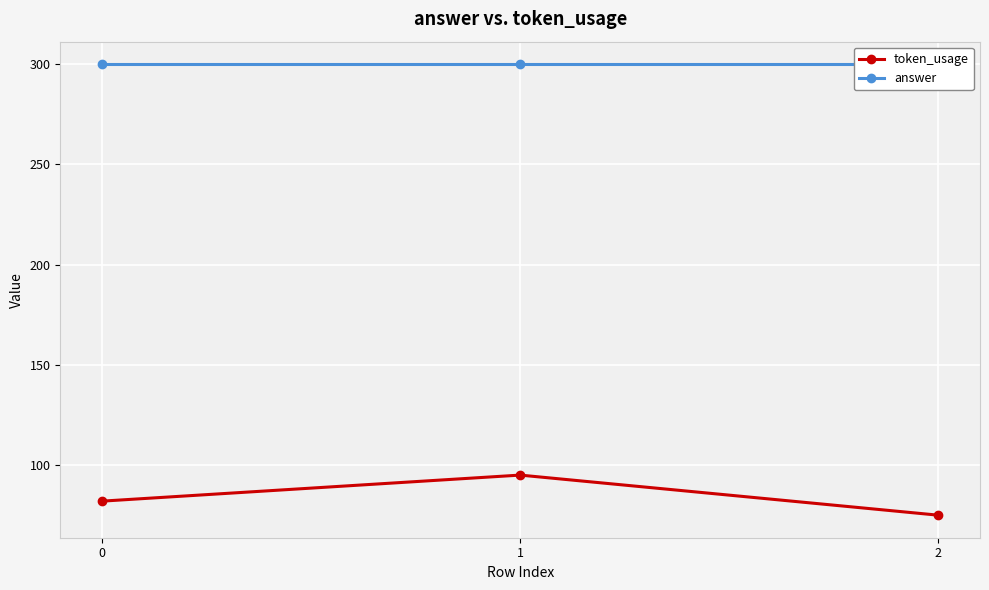

Reading left to right, list all the values displayed in this chart.

token_usage: 0=82	1=95	2=75
answer: 0=300	1=300	2=300